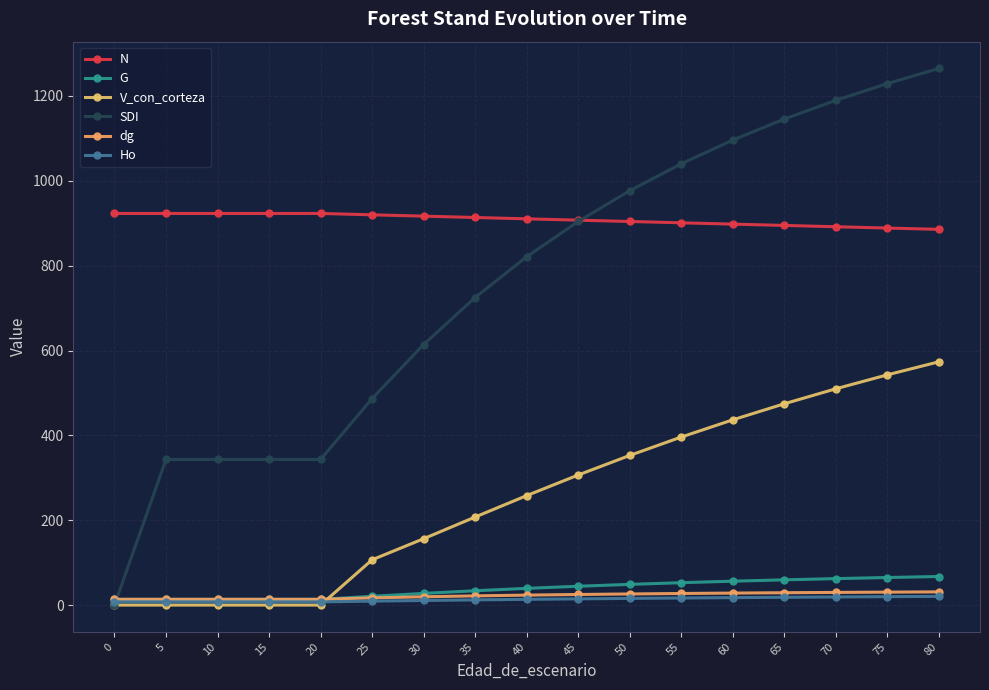

Where is SDI nearest to the value 632?

30